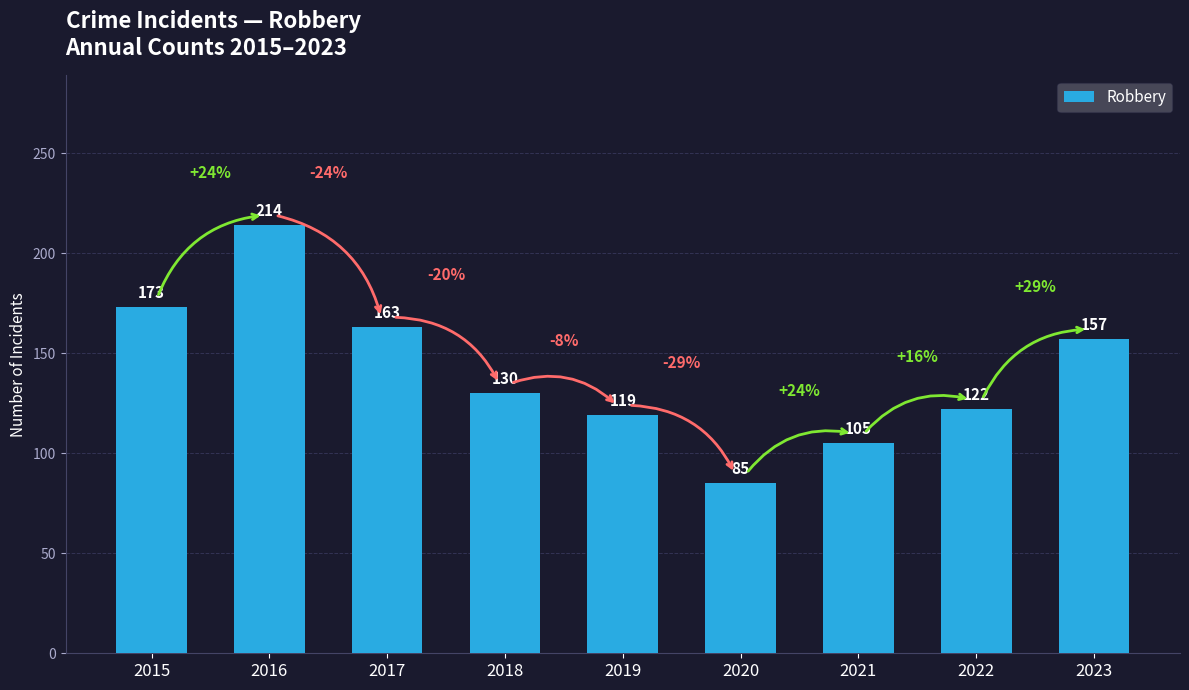

What is the difference between the maximum and minimum values?

129